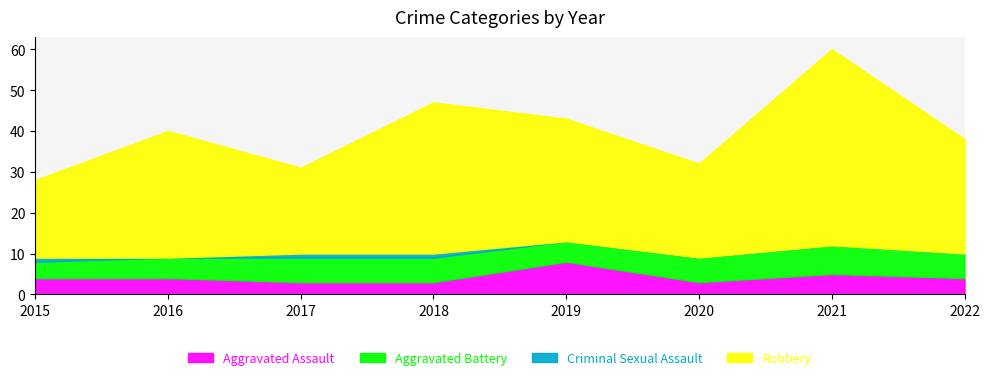

Which has a higher value, 2017 or 2020?

2017